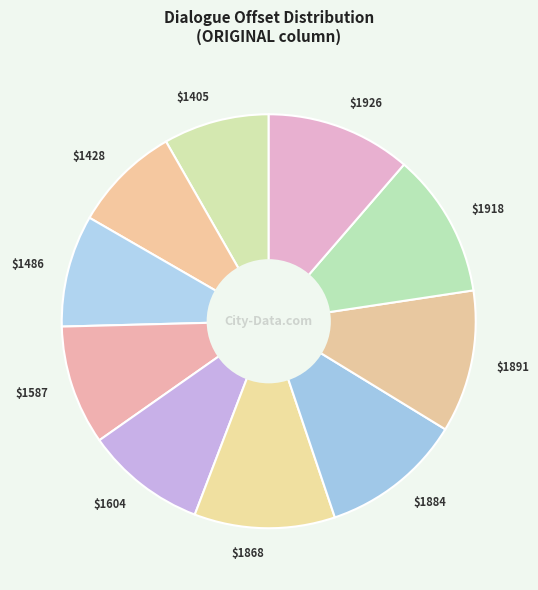

Does $1587 represent more than half of the total?

No